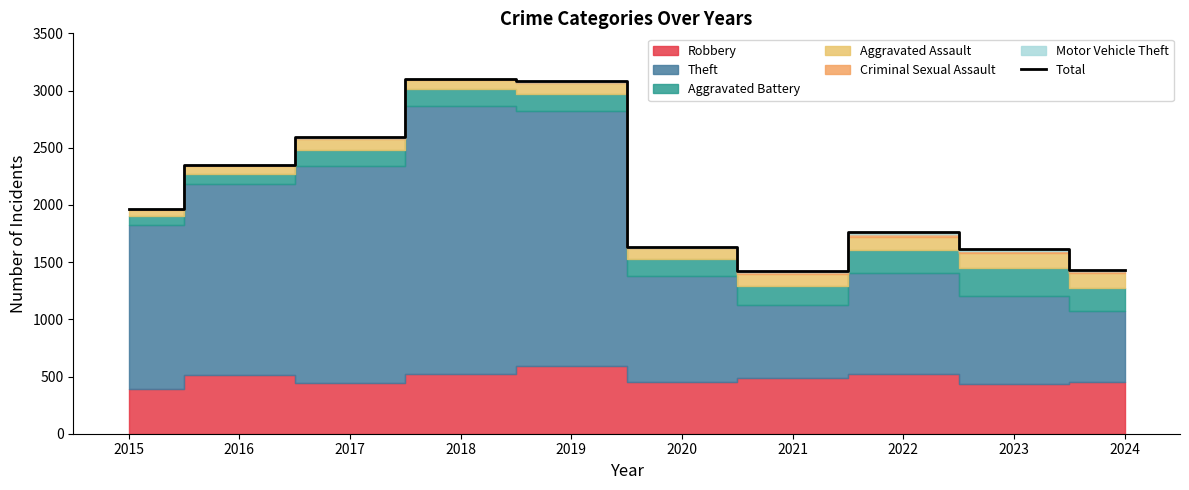

How many points are lower than both their immediate neighbors (excluding endpoints)?

1